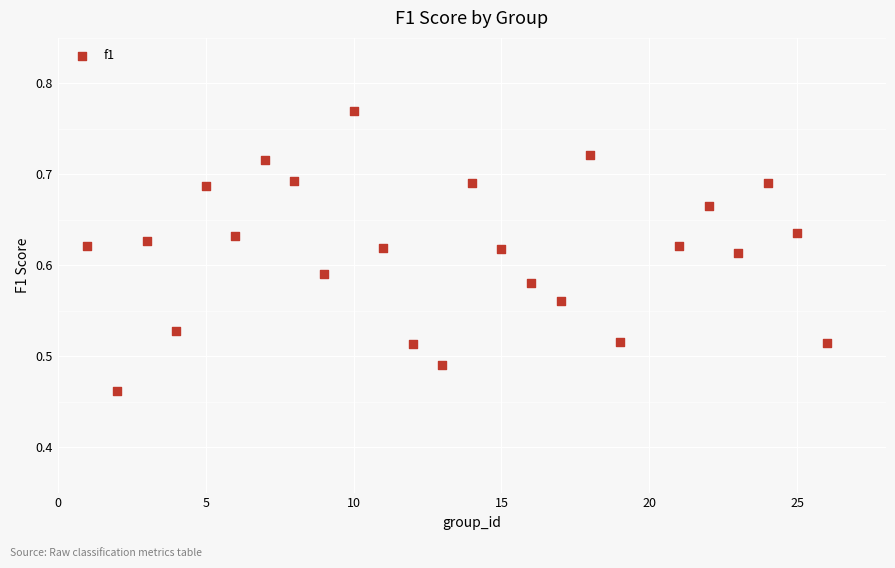

What is the range of Y values (max minus min)?

0.3